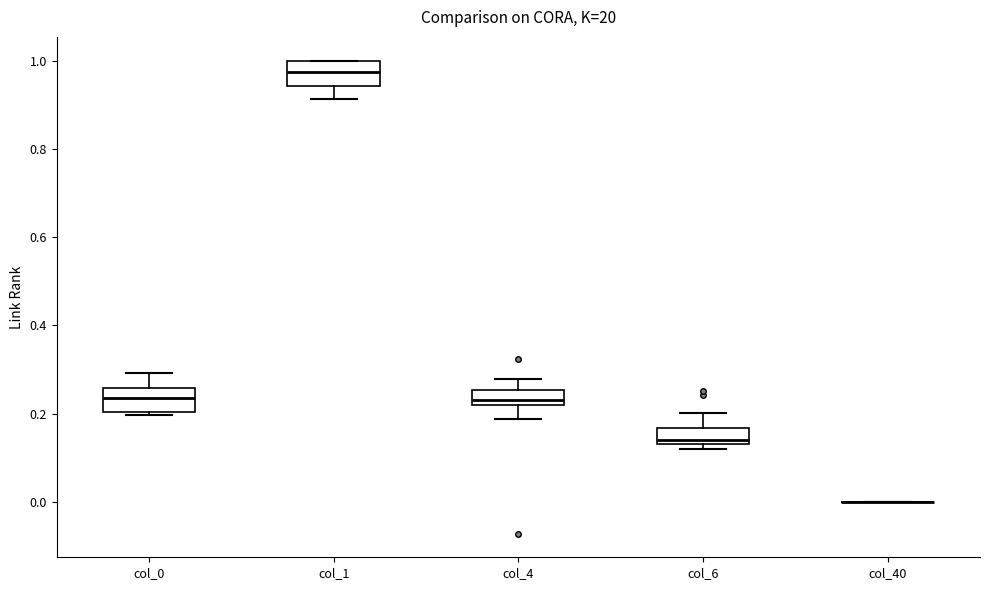

Reading left to right, transcribe this box plot: for each box, give where its median line is, the range the box spans, and where its two whiskers end, as read against the y-axis. The values are not printed on the chart, so give them approximately, as read against the axis.

col_0: median 0.24, box 0.20 to 0.26, whiskers 0.20 (just below the box's lower edge) to 0.30
col_1: median 0.98, box 0.94 to 1.00, whiskers 0.92 to 1.00
col_4: median 0.24, box 0.22 to 0.26, whiskers 0.18 to 0.28
col_6: median 0.14 (just above the box's lower edge), box 0.14 to 0.16, whiskers 0.12 to 0.20
col_40: box collapsed to a line at 0.00, whiskers 0.00 to 0.00